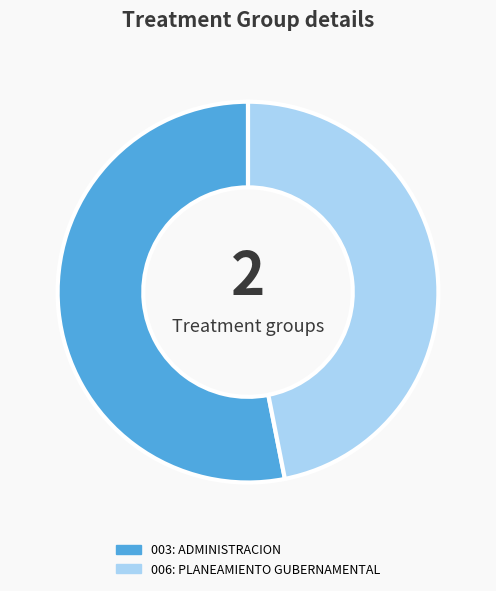

Which slice is the smallest?

006: PLANEAMIENTO GUBERNAMENTAL